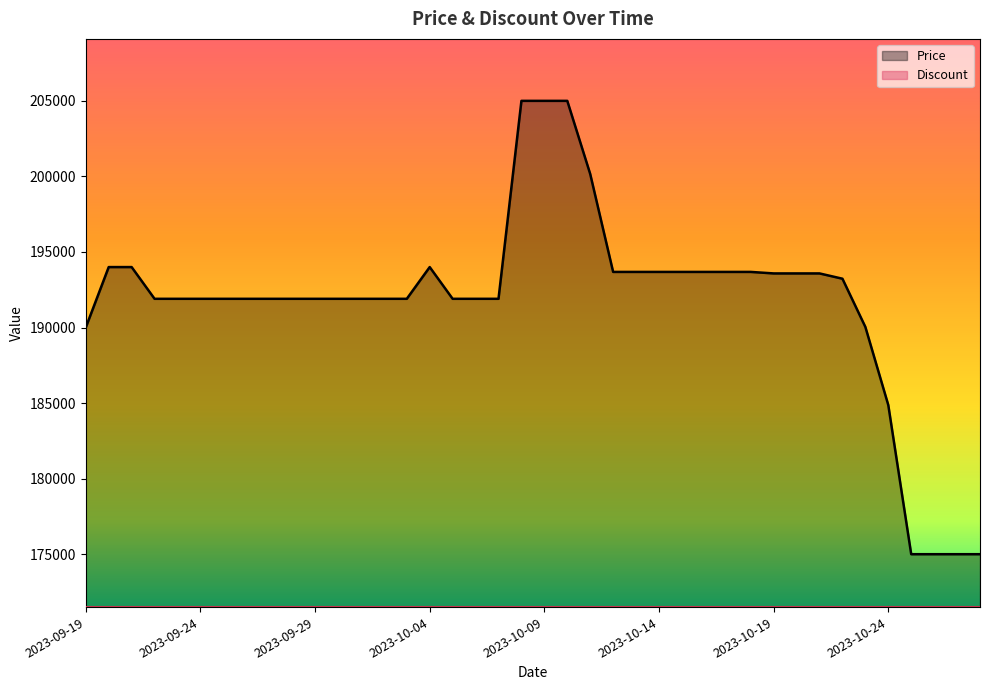

What is the value of the 35th point from the left?

190040